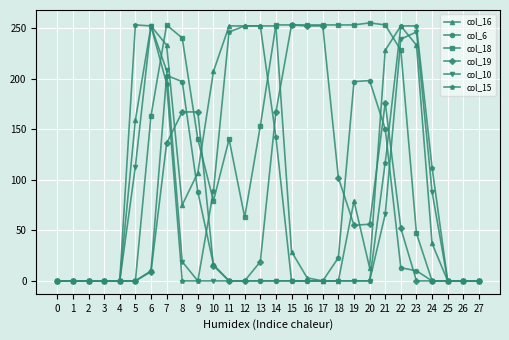

Which series has the largest total across all categories?

col_18